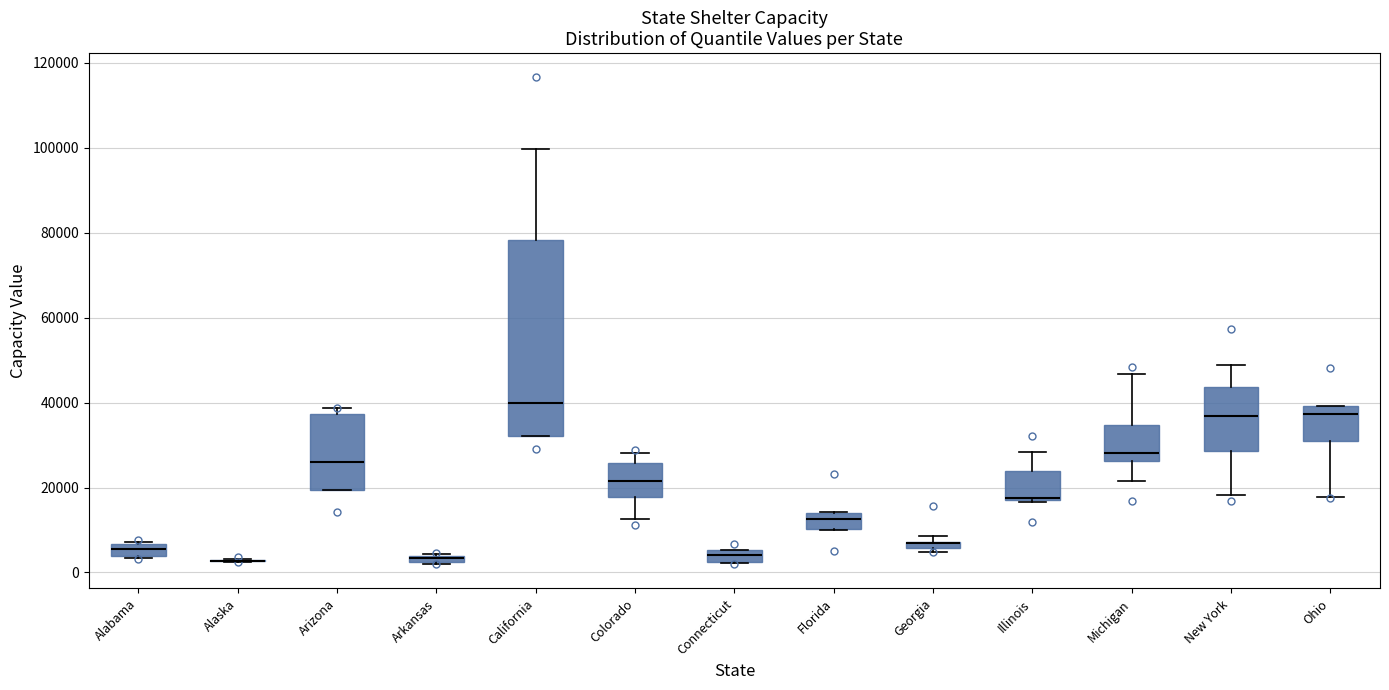

Comparing the boxes themselves (not the whiskers), which one is the tallest?

California